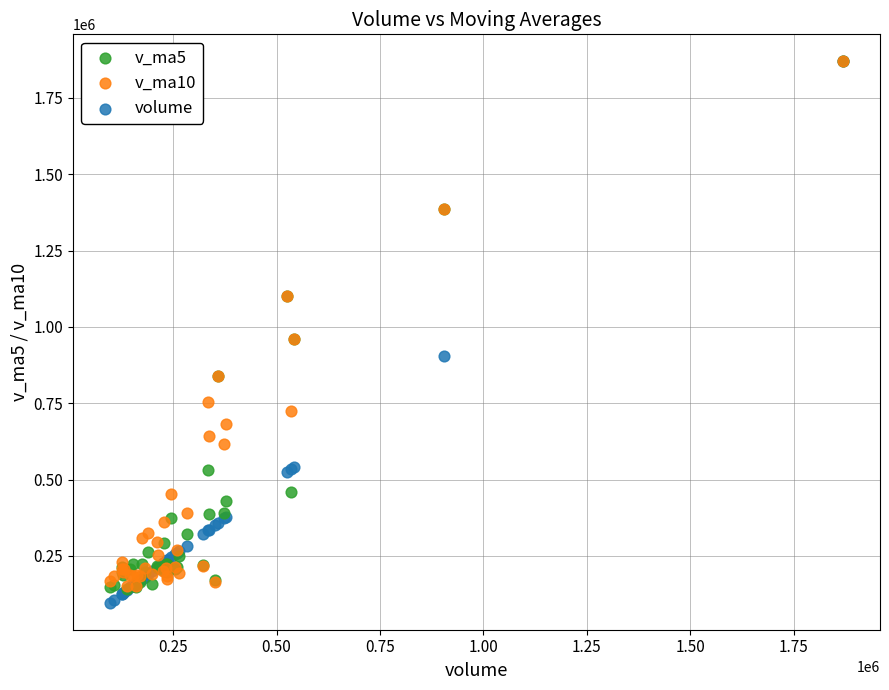

Which series has the widest spread of Y values?

volume